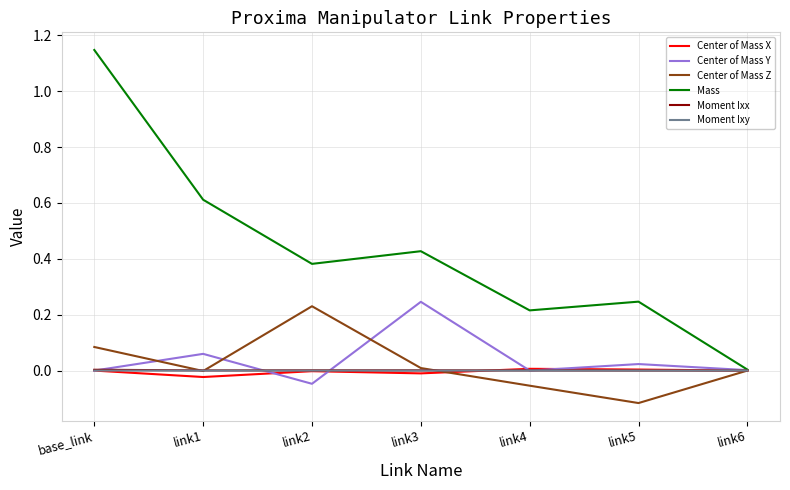

What are all the series names shown in the legend?

Center of Mass X, Center of Mass Y, Center of Mass Z, Mass, Moment Ixx, Moment Ixy